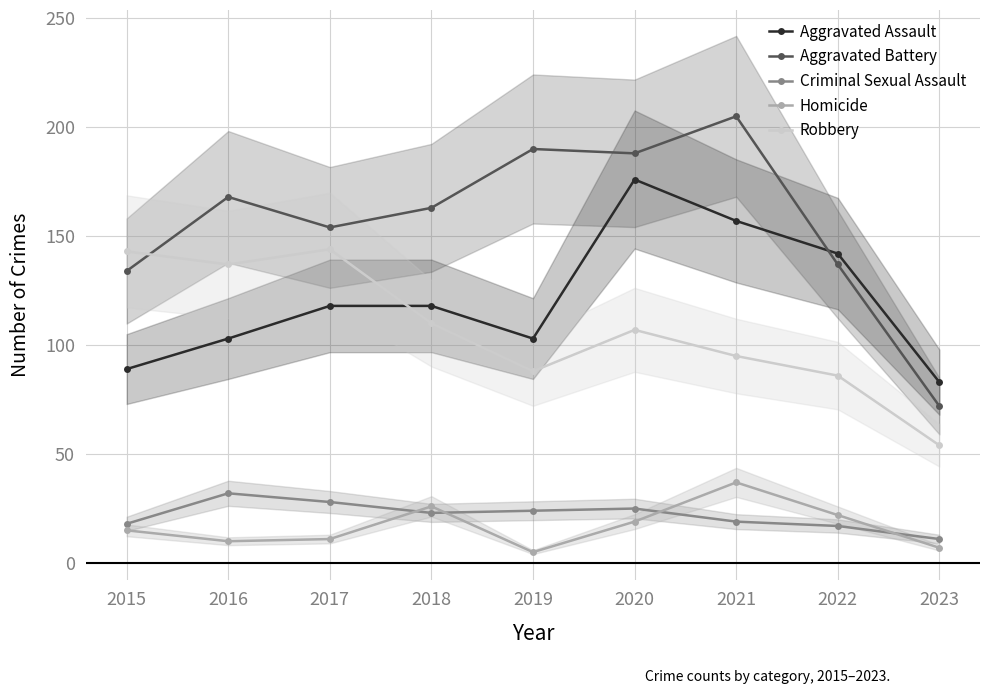

Reading right to left, what are all the values shown in this chart?

Aggravated Assault: 83	142	157	176	103	118	118	103	89
Aggravated Battery: 72	137	205	188	190	163	154	168	134
Criminal Sexual Assault: 11	17	19	25	24	23	28	32	18
Homicide: 7	22	37	19	5	26	11	10	15
Robbery: 54	86	95	107	88	110	144	137	143